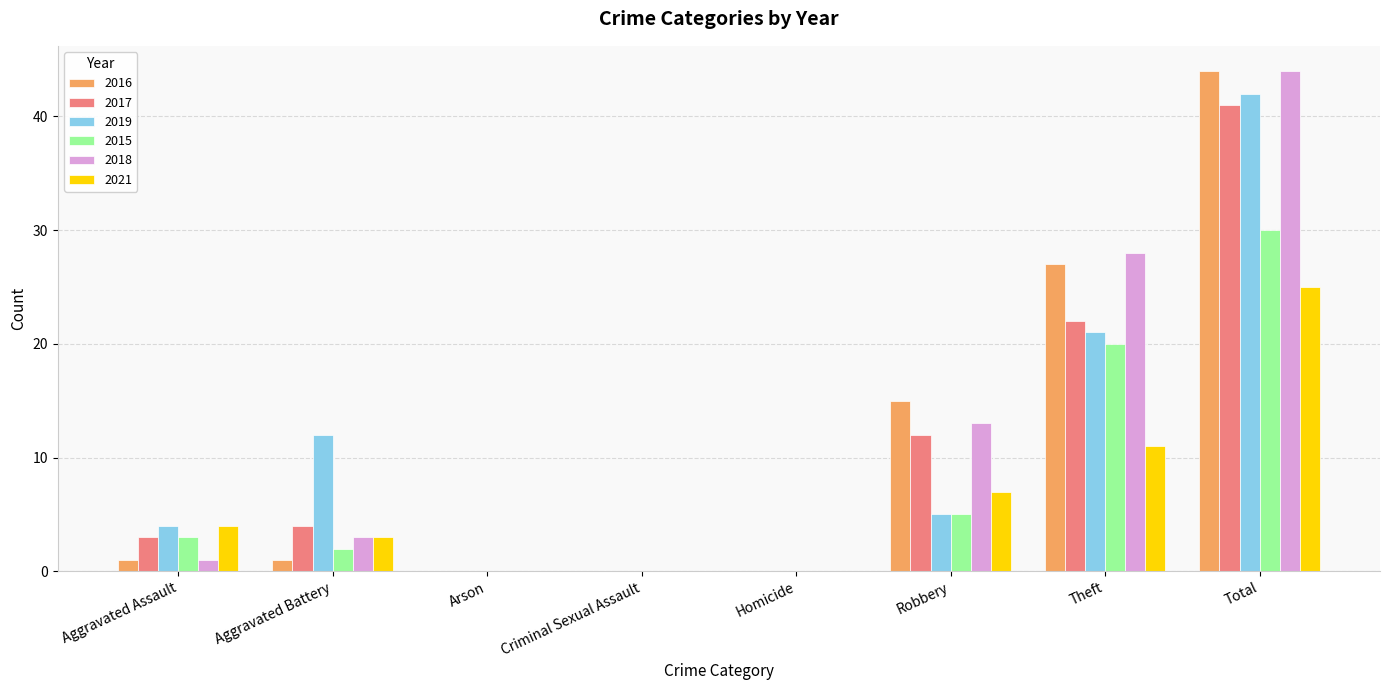

True or false: 2019 has a value of 64 at Total.

False